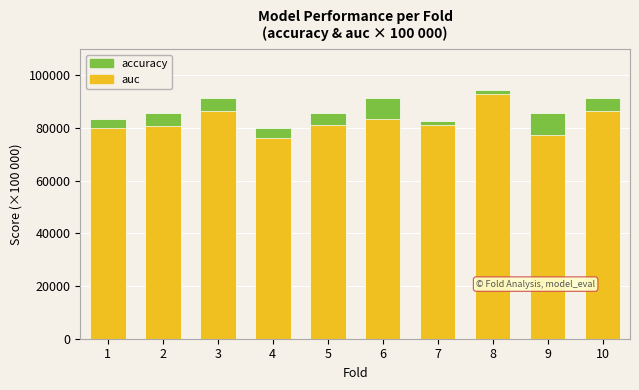

How many groups of bars are there?

10